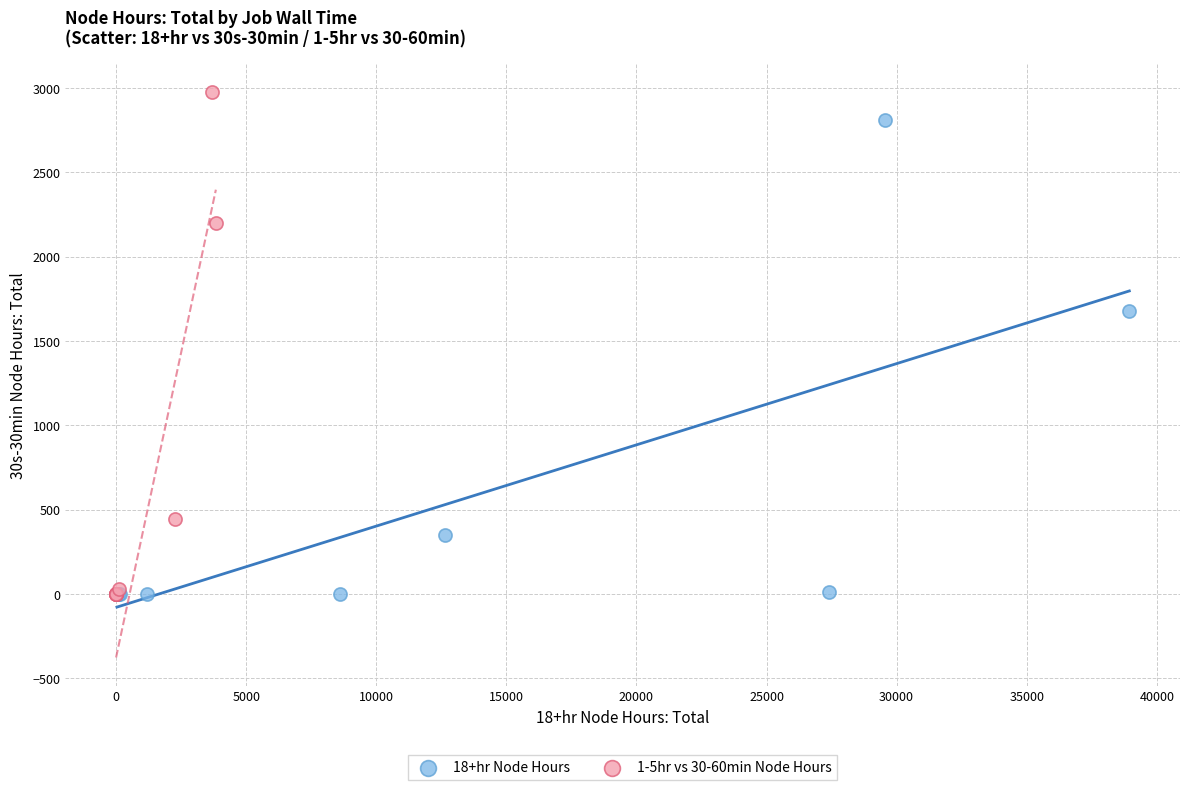

Which series has the largest Y range (max minus min)?

1-5hr vs 30-60min Node Hours